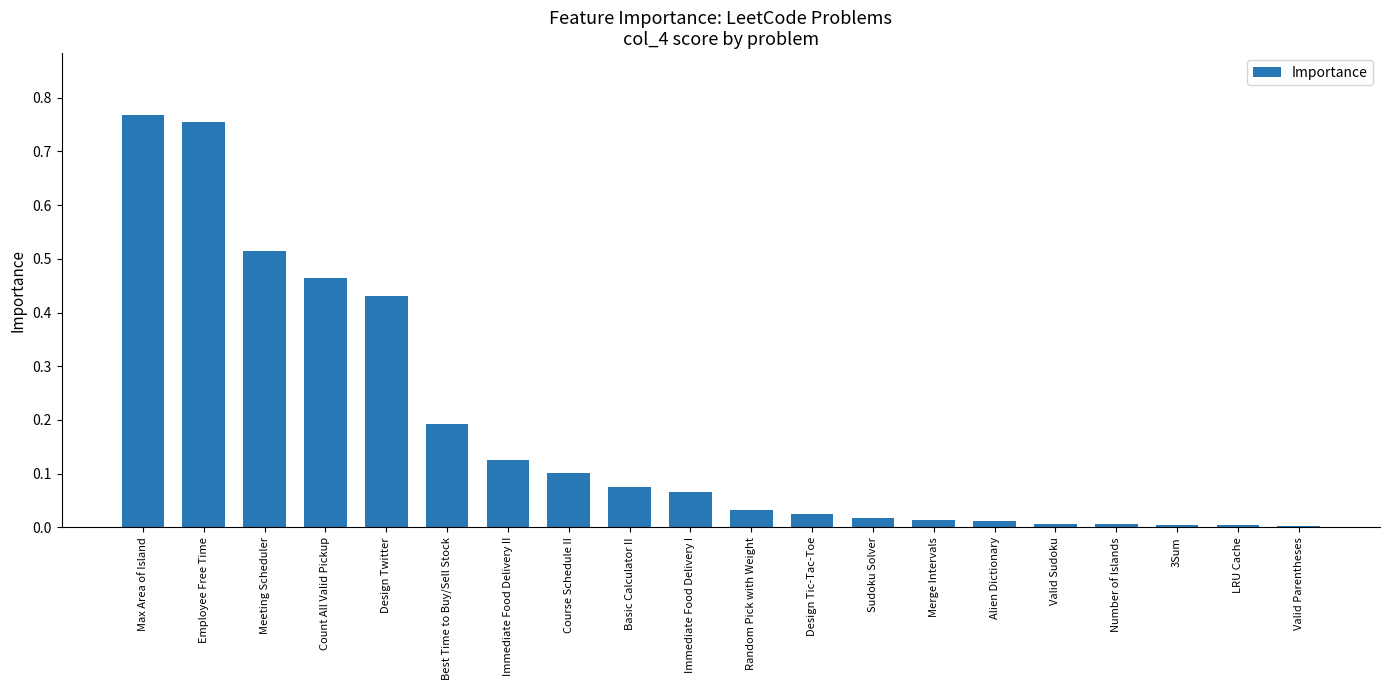

True or false: the data shows 0.1 at Course Schedule II.

True